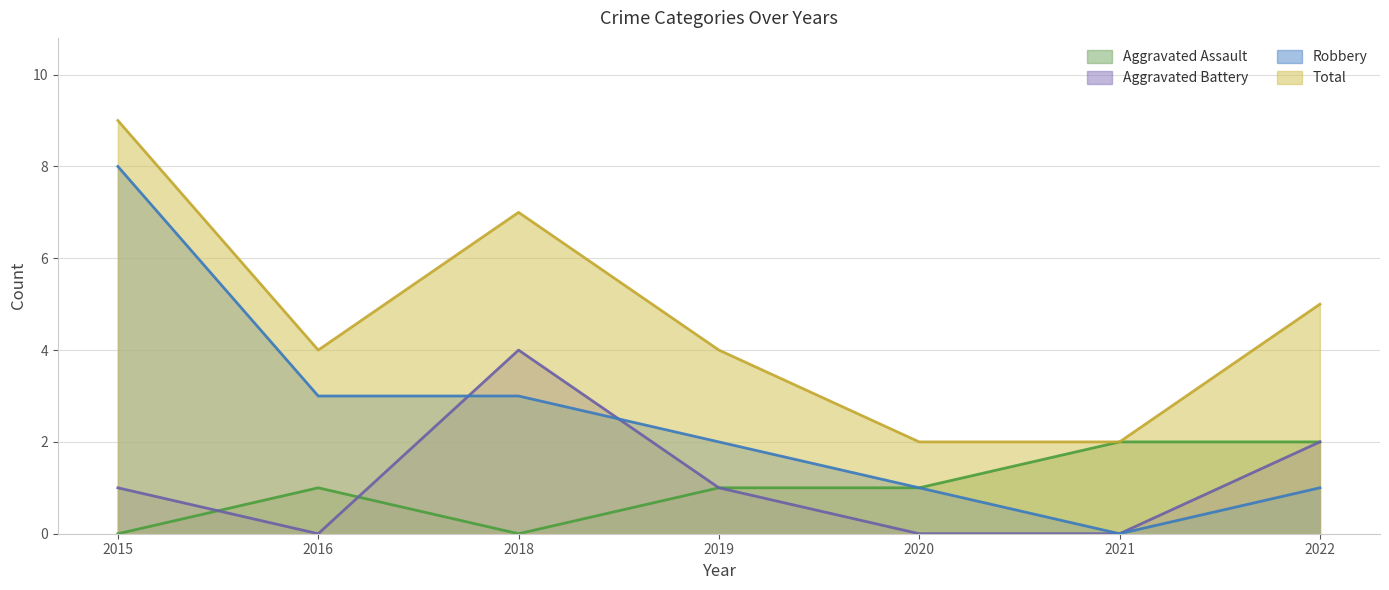

What is the total value across all series at 2021?

4